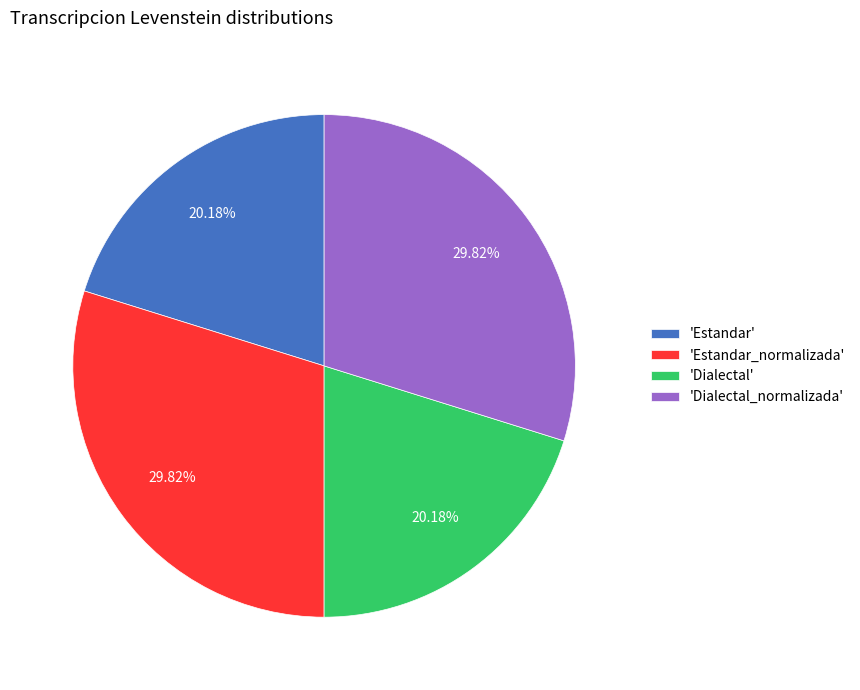

Approximately how many times larger is the value at 'Dialectal_normalizada' compared to 'Dialectal'?

1.5